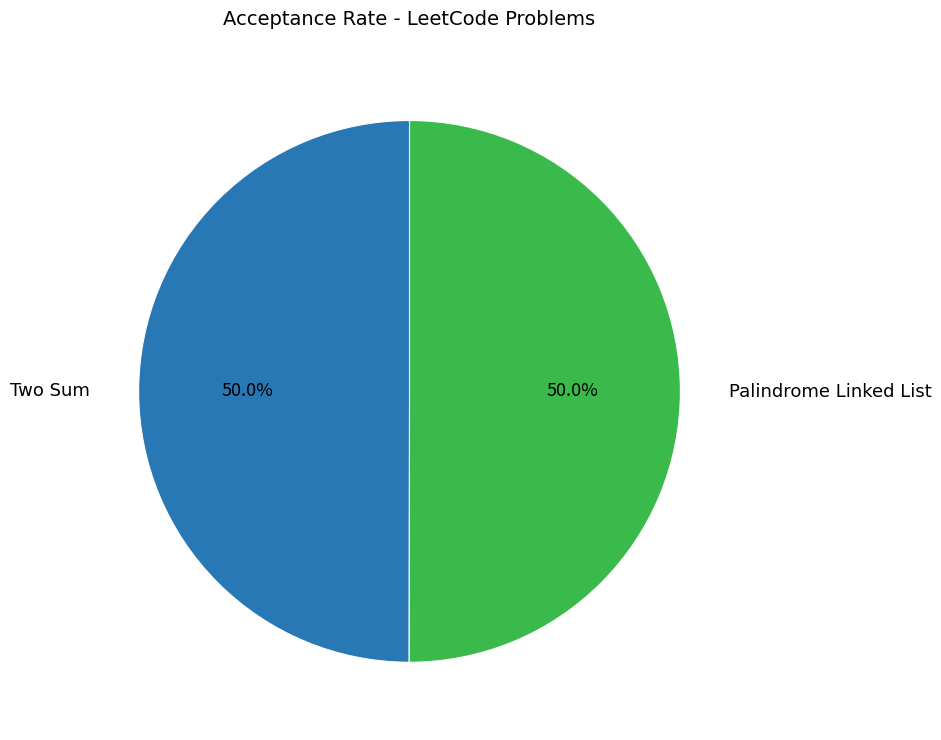

What percentage is NOT represented by Palindrome Linked List?

50.0%